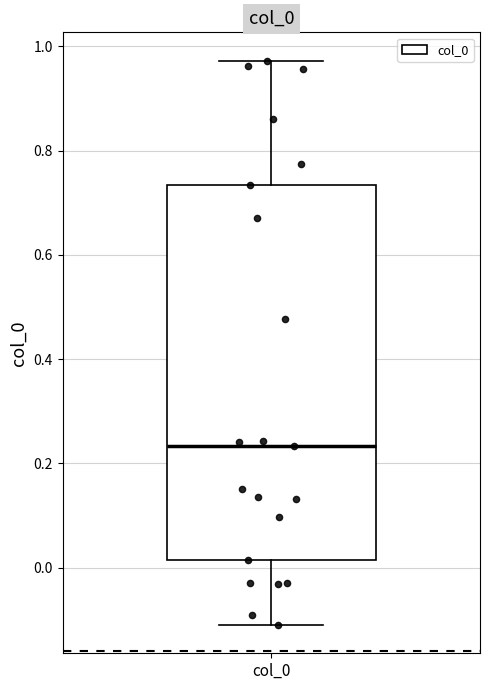

Where does the upper whisker of the box for col_0 end on the y-axis? The values are not printed on the chart, so give them approximately, as read against the axis.

0.98